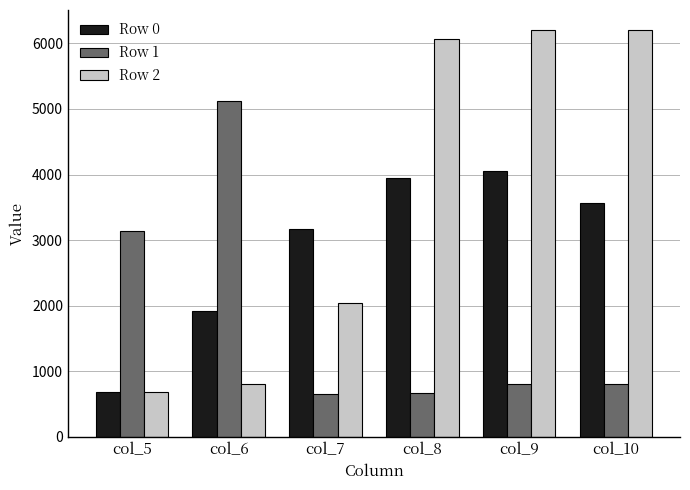

Which series has the largest total across all categories?

Row 2